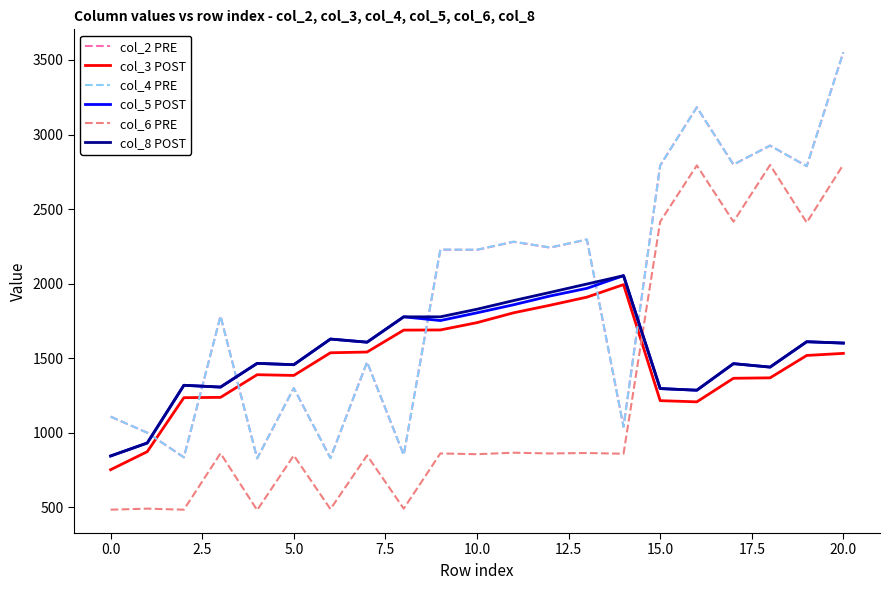

Which series ends up on top after the final intersection of col_8 POST and col_2 PRE?

col_2 PRE